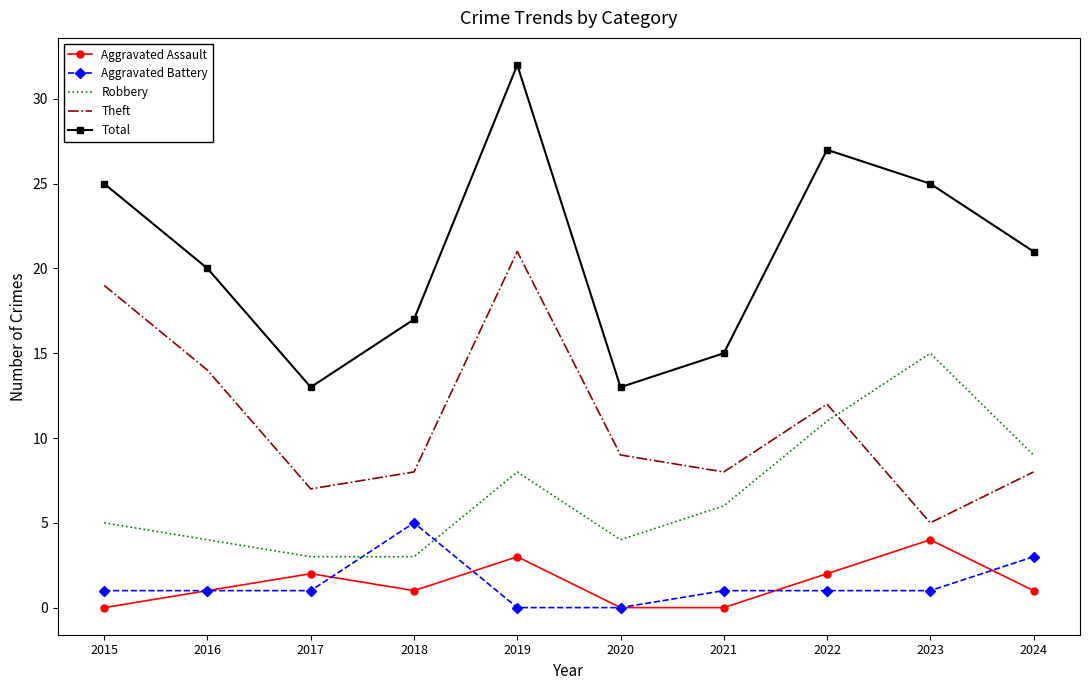

At which category does Aggravated Assault reach its first local valley?

2018